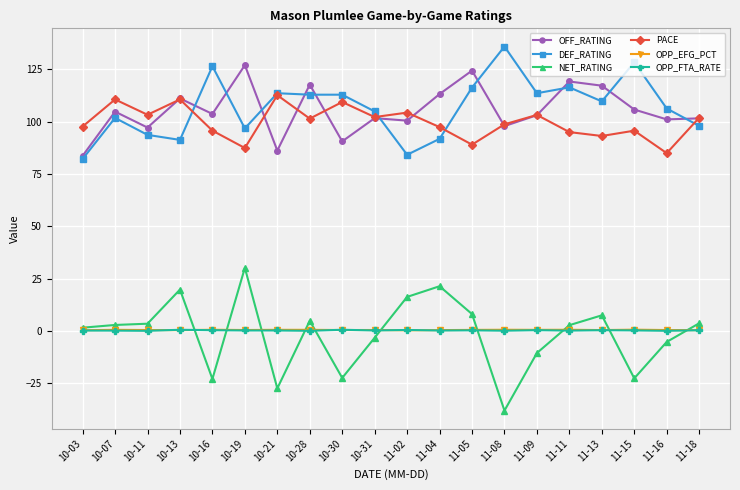

True or false: NET_RATING and PACE intersect in this chart.

False